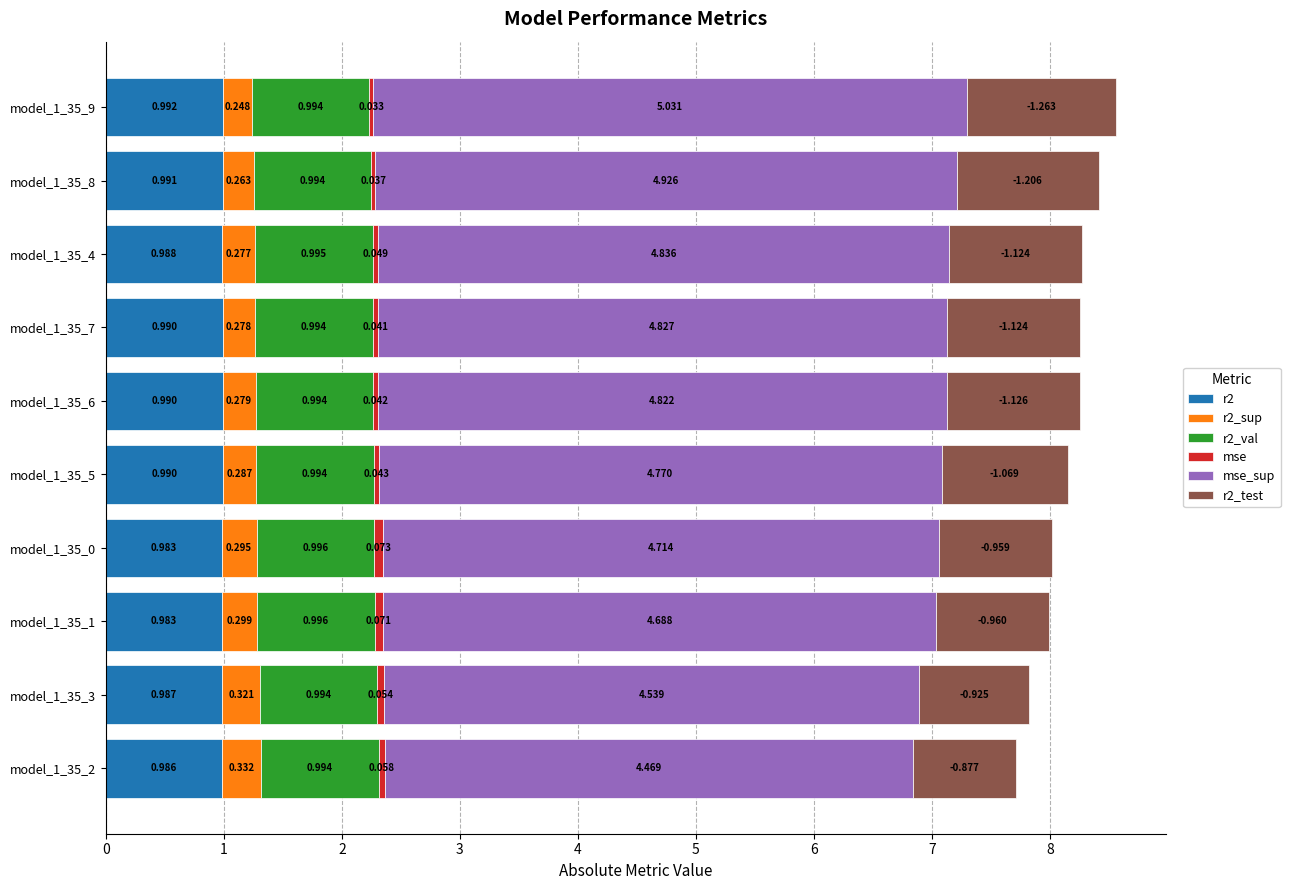

How many series are shown in this chart?

6